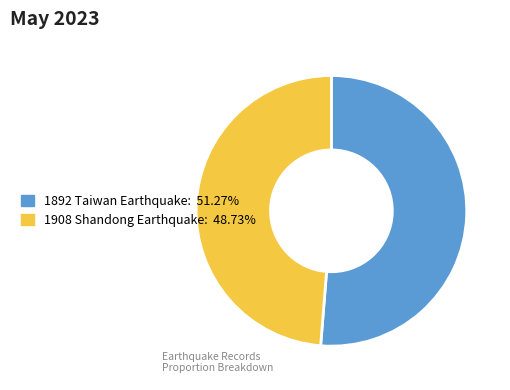

Does any single category account for the majority?

Yes